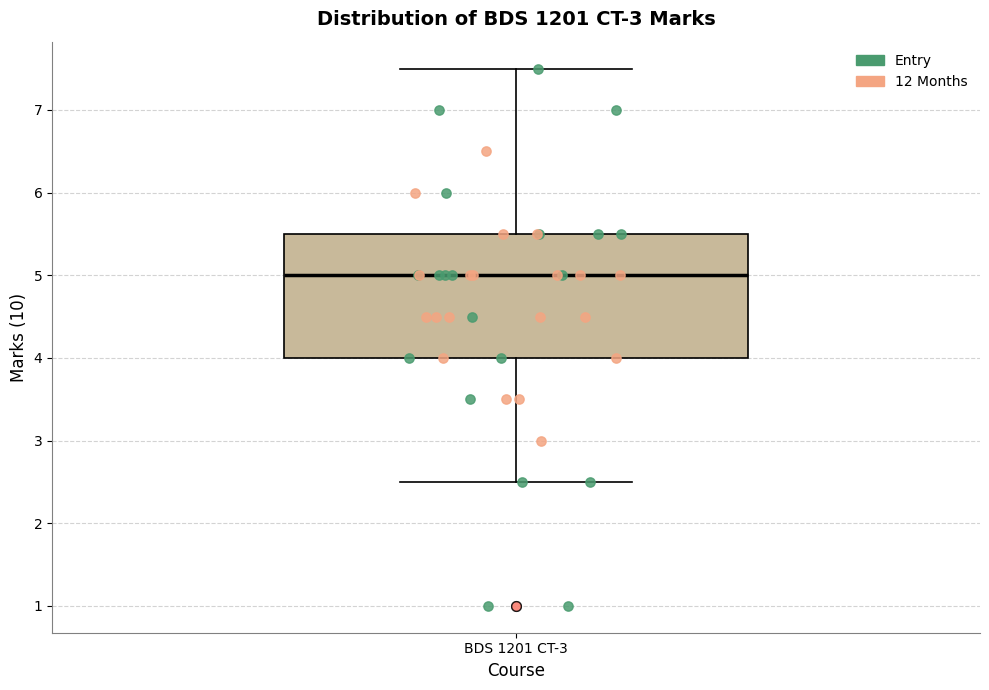

Transcribe this box plot: give where the median line is, the range the box spans, and where the two whiskers end, as read against the y-axis. The values are not printed on the chart, so give them approximately, as read against the axis.

median 5.0, box 4.0 to 5.5, whiskers 2.5 to 7.5